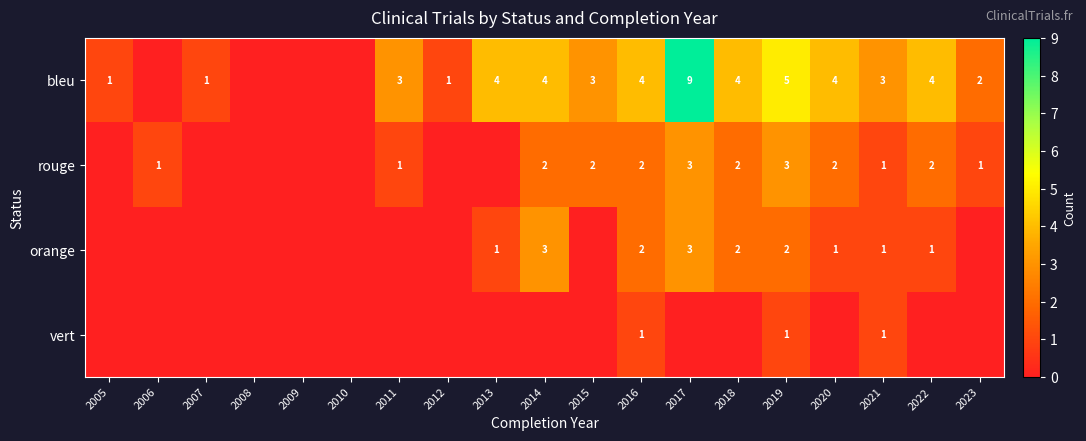

What is the total value across all series at 2019?

11